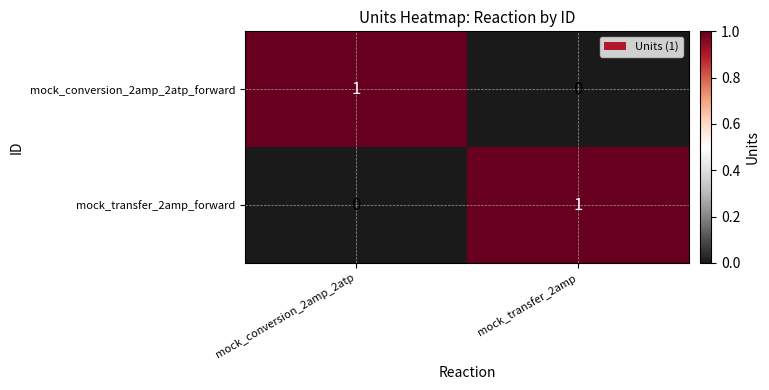

At which label is mock_transfer_2amp_forward closest to 0?

mock_conversion_2amp_2atp